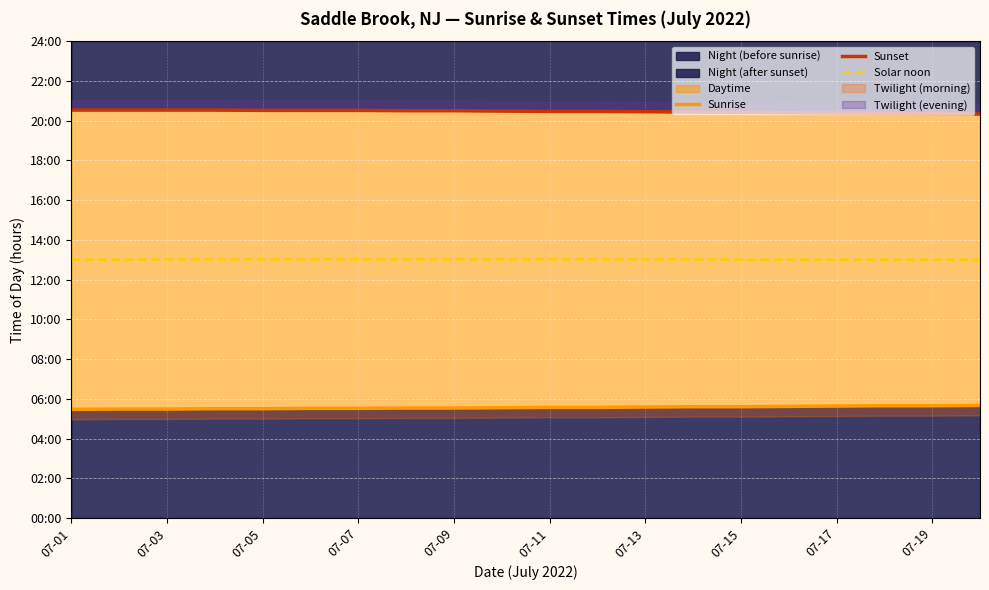

At which category is the sum across all series the highest?

07-07